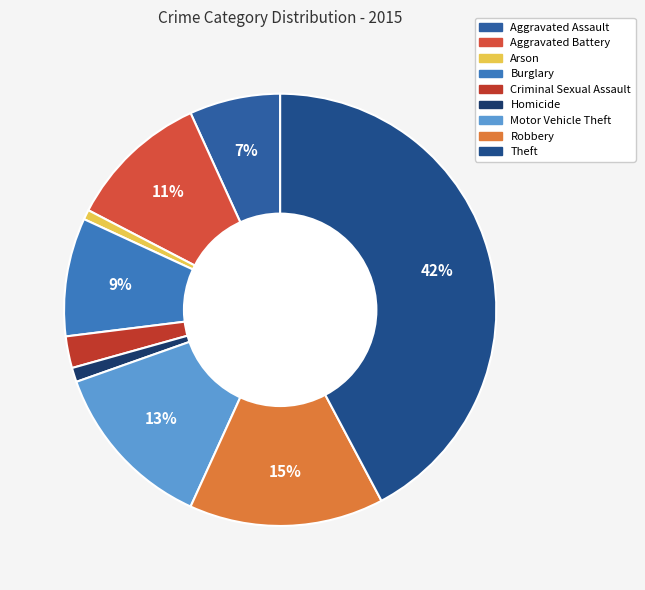

Is it true that Arson is 1% of the pie?

True